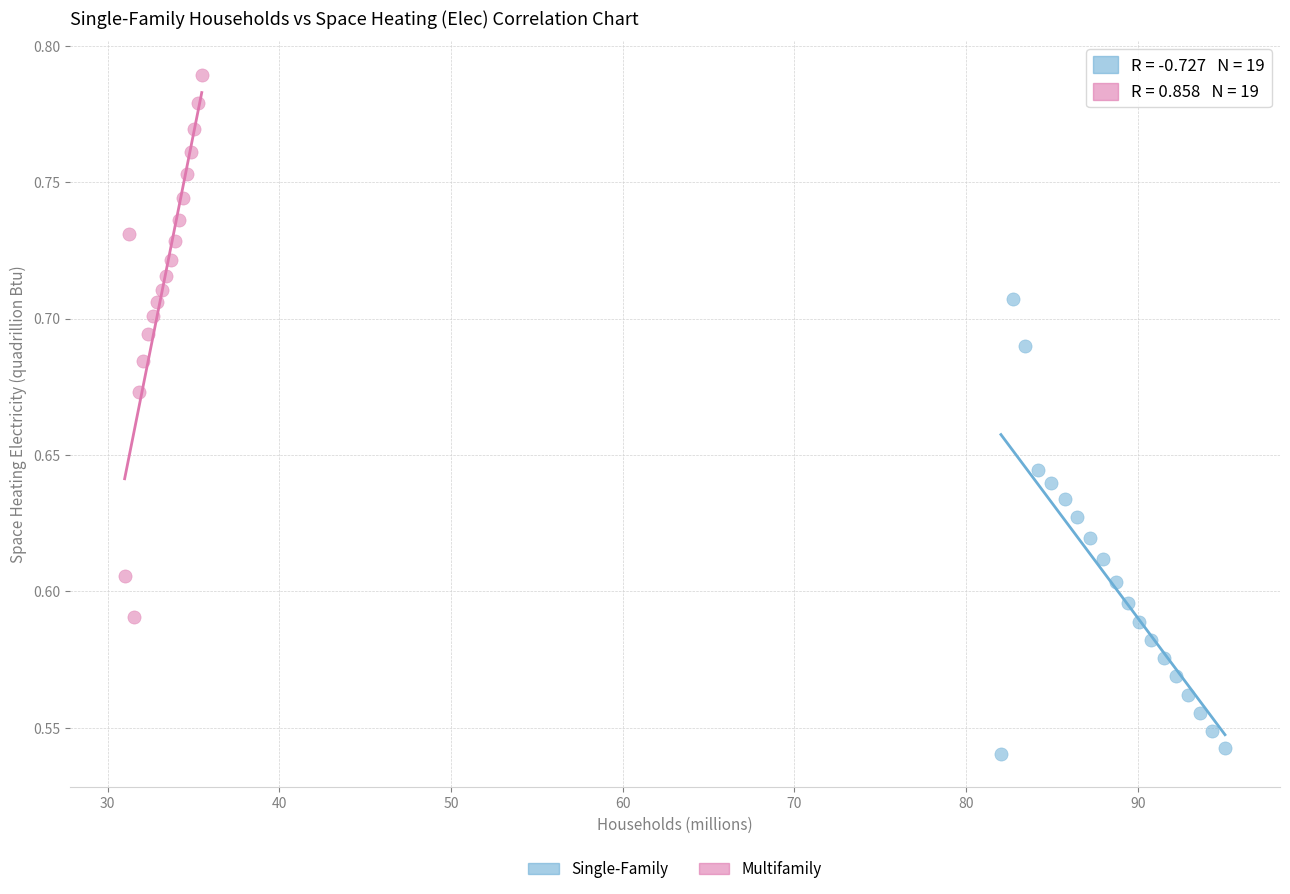

Which series contains the highest Y value?

Multifamily